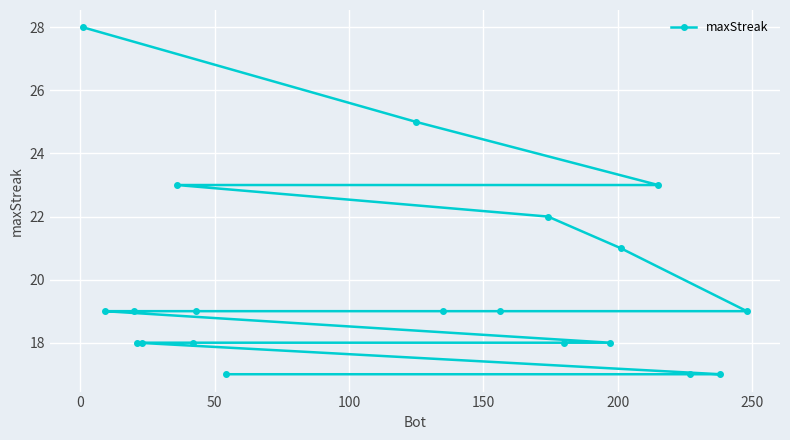

How many series are shown in this chart?

1